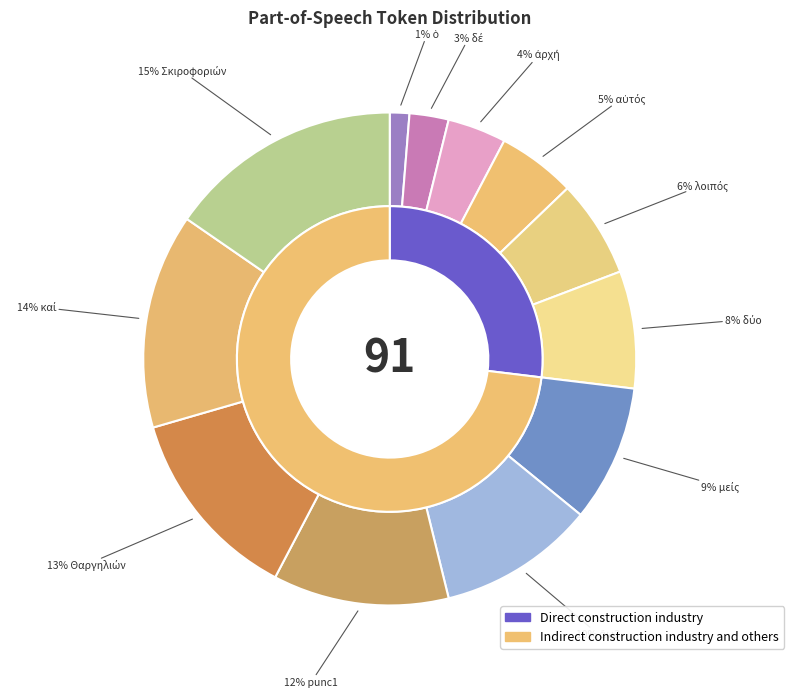

How many slices are in this pie chart?

12